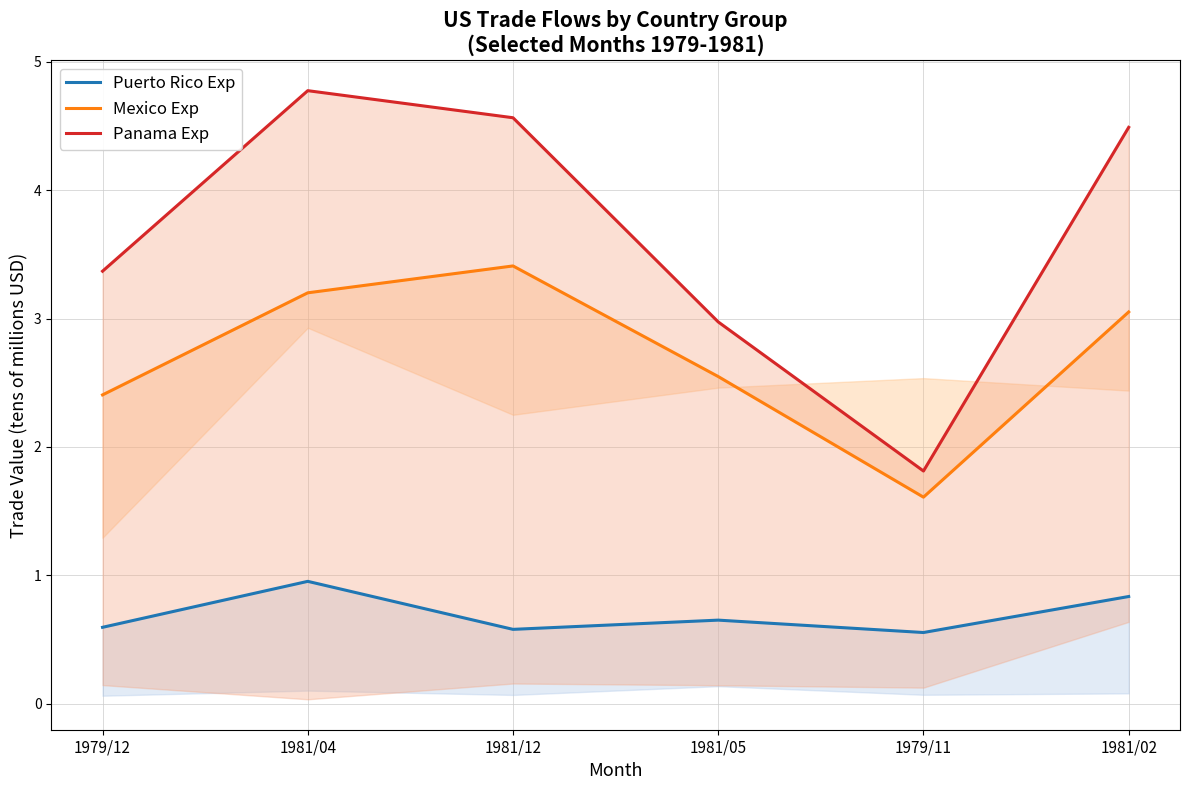

What is the sum of the Panama Exp values at 1981/05 and 1979/12?

6.3